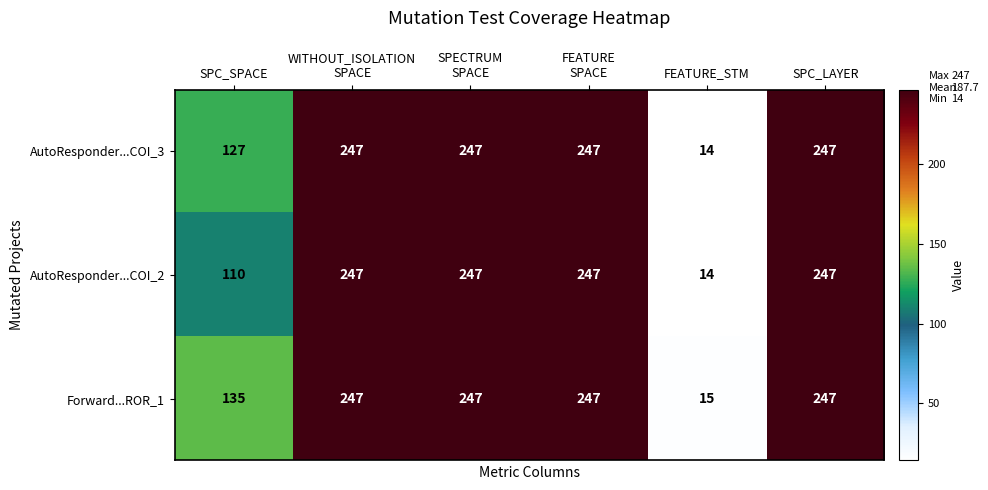

What value does the Forward...ROR_1 series have at FEATURE_STM, to the nearest 5?

15